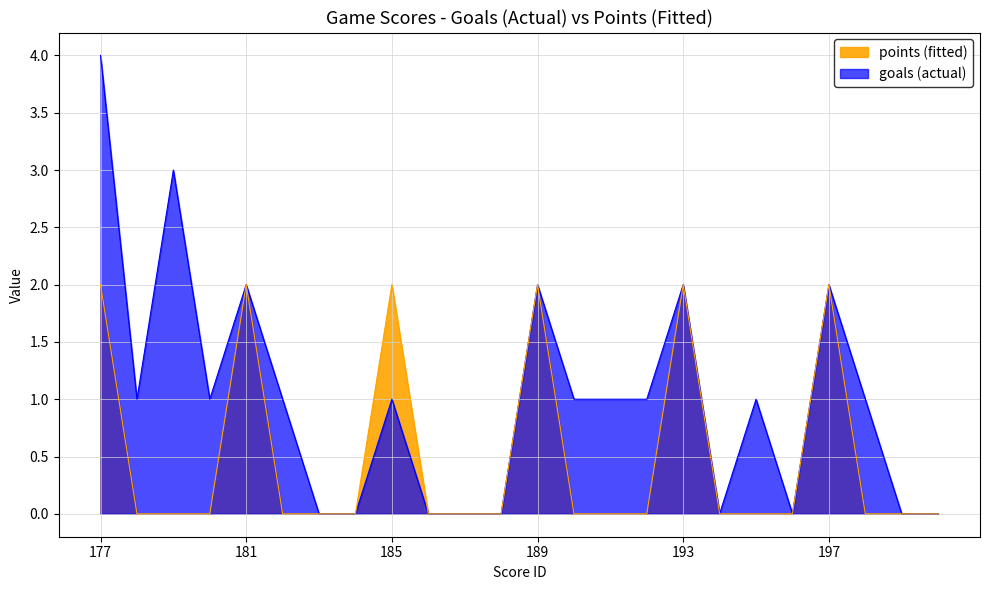

What is the maximum value shown in the chart?

4